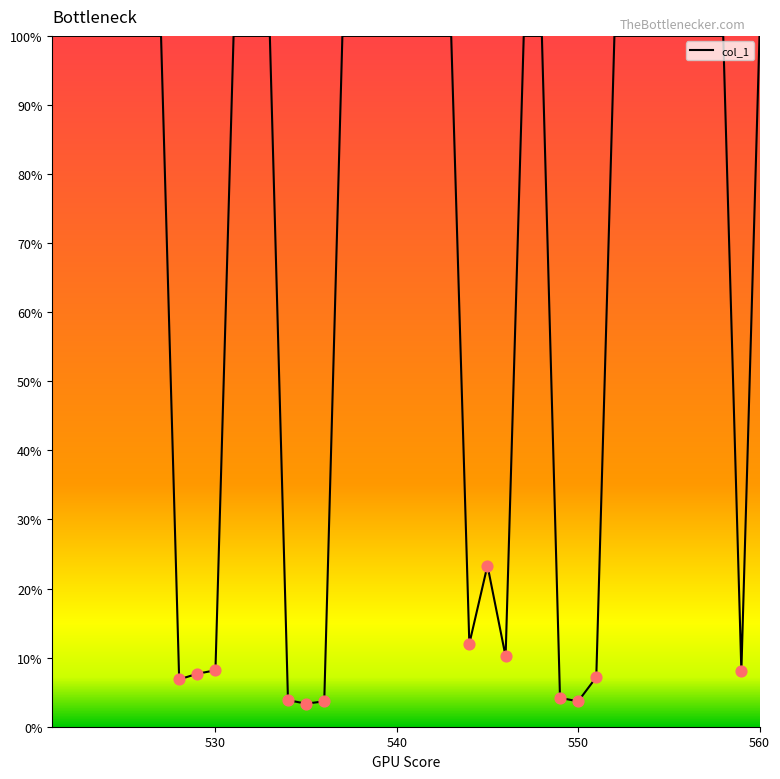

Is this an area chart (filled region under the line)?

No